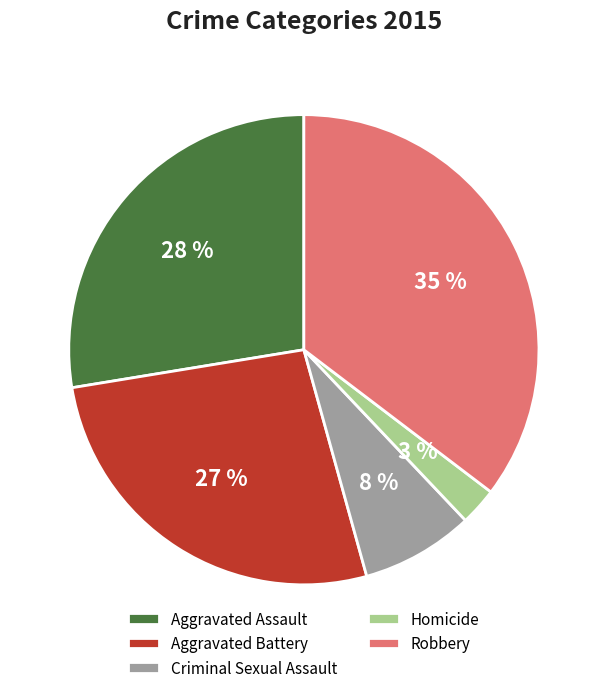

To the nearest percent, what is the difference between the Aggravated Assault and Aggravated Battery slice percentages?

1%